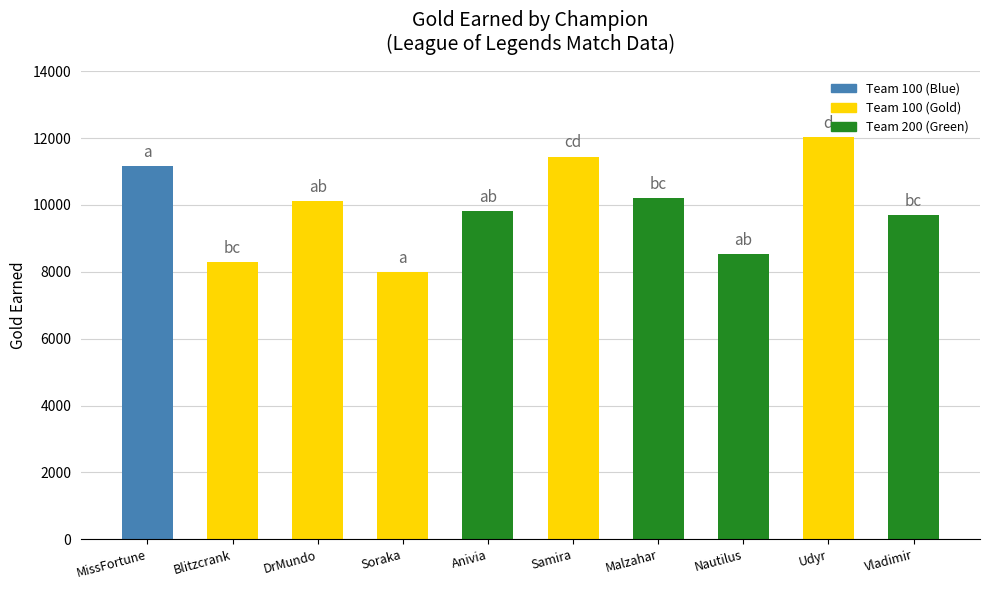

At which category does the chart reach its peak across all series?

Udyr